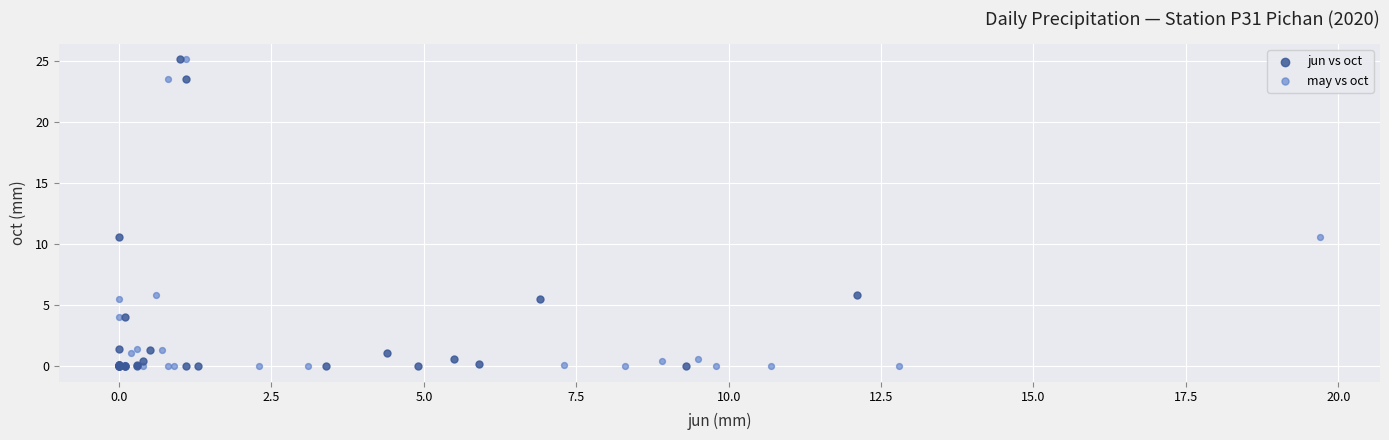

What are all the series names shown in the legend?

jun vs oct, may vs oct